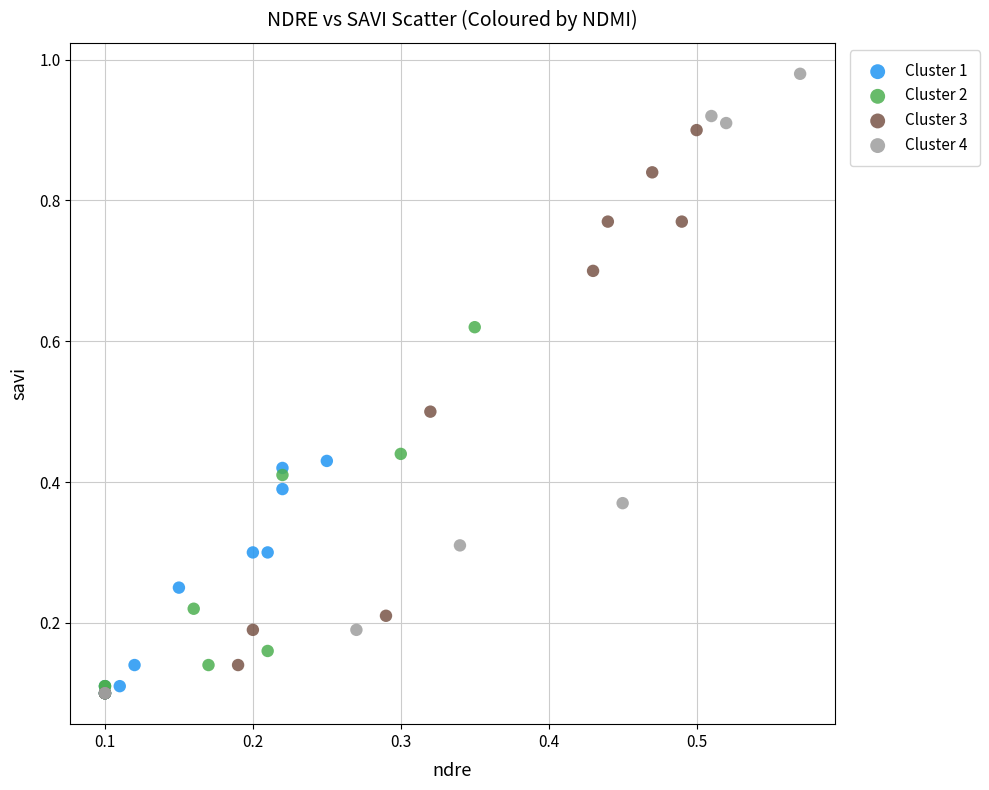

Which series has the largest Y range (max minus min)?

Cluster 4